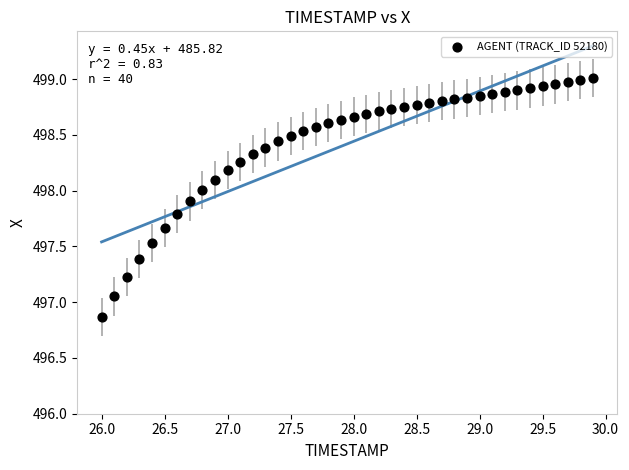

What is the range of X values (max minus min)?

3.9